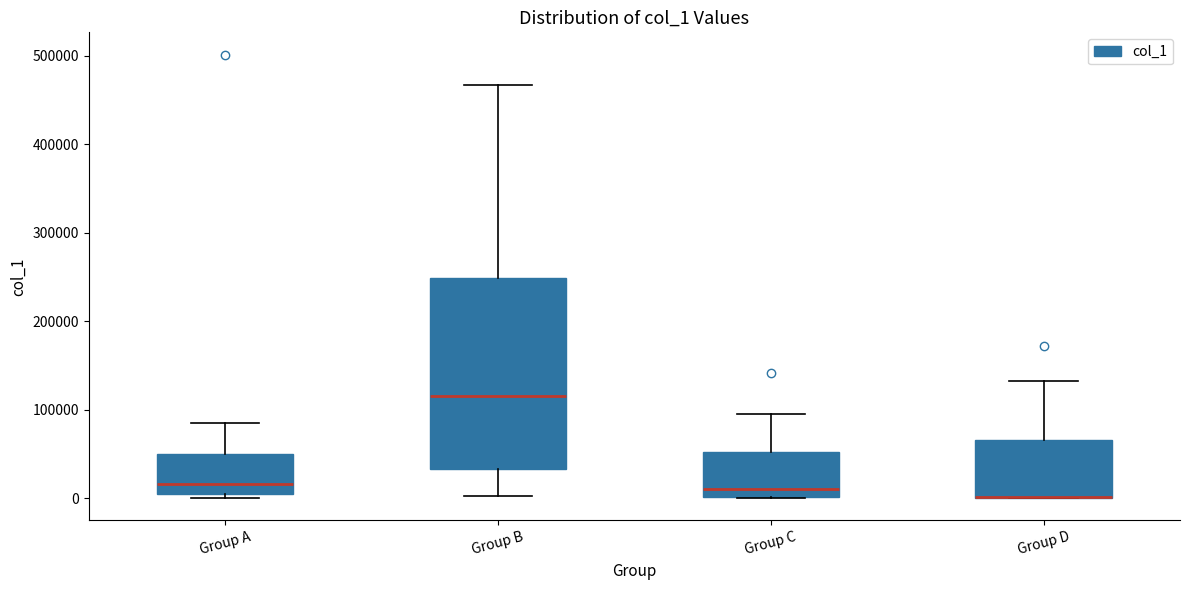

Reading left to right, read every box against the y-axis: the position of its median line, the range the box covers, and the ends of its whiskers. The values are not printed on the chart, so give them approximately, as read against the axis.

Group A: median 20000, box 0 to 50000, whiskers 0 (just below the box's lower edge) to 80000
Group B: median 120000, box 30000 to 250000, whiskers 0 to 470000
Group C: median 10000, box 0 to 50000, whiskers 0 to 100000
Group D: median 0 (drawn on the box's lower edge), box 0 to 70000, whiskers 0 to 130000